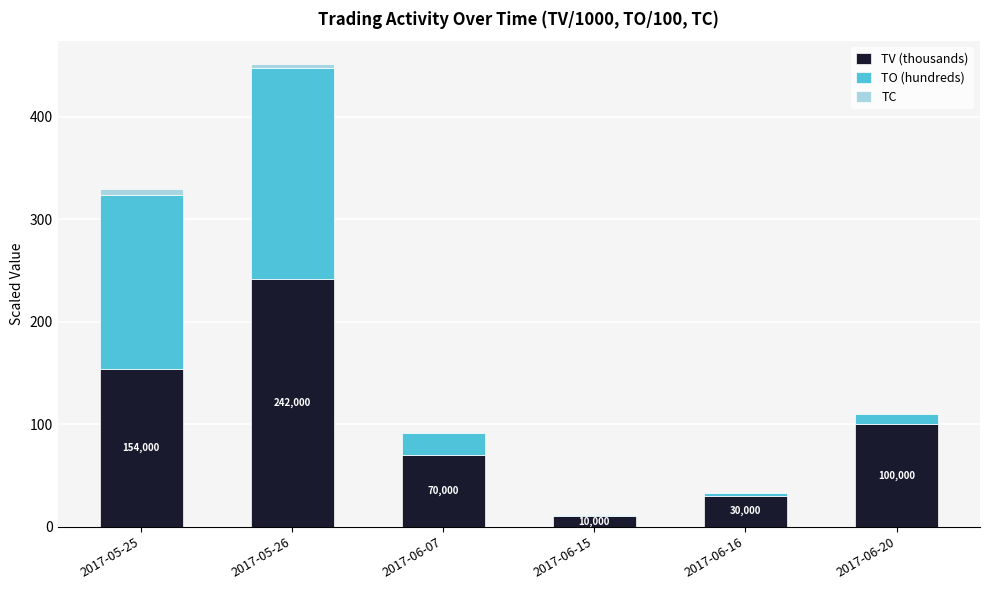

Is it true that TV (thousands) equals 30.0 at 2017-06-16?

True